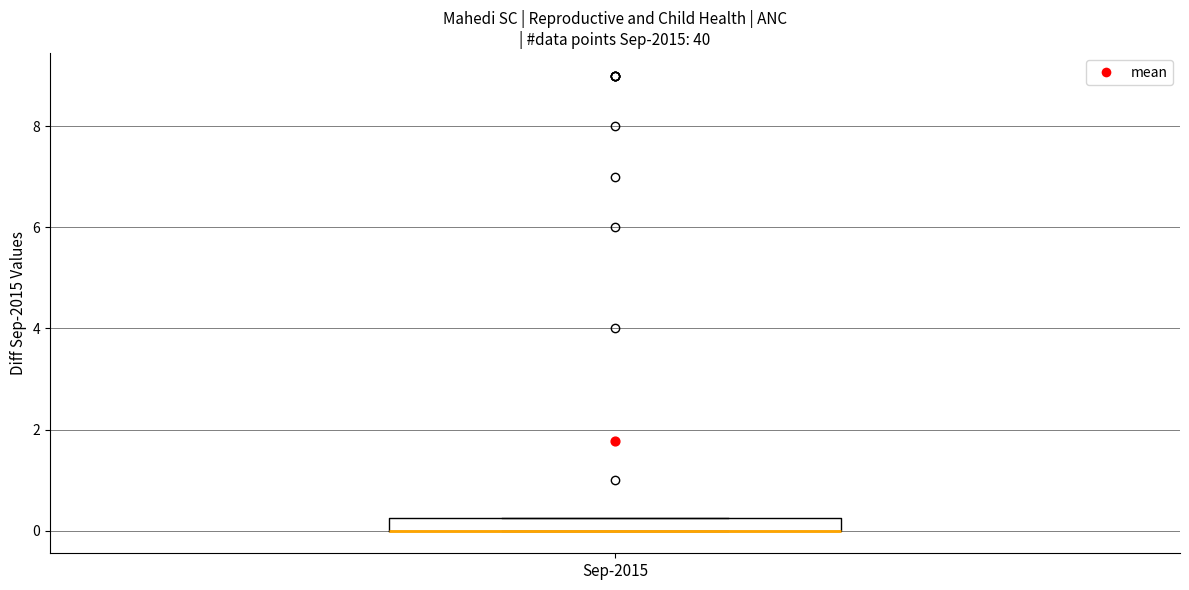

Where is the upper edge of the box for Sep-2015 on the y-axis? The values are not printed on the chart, so give them approximately, as read against the axis.

0.2